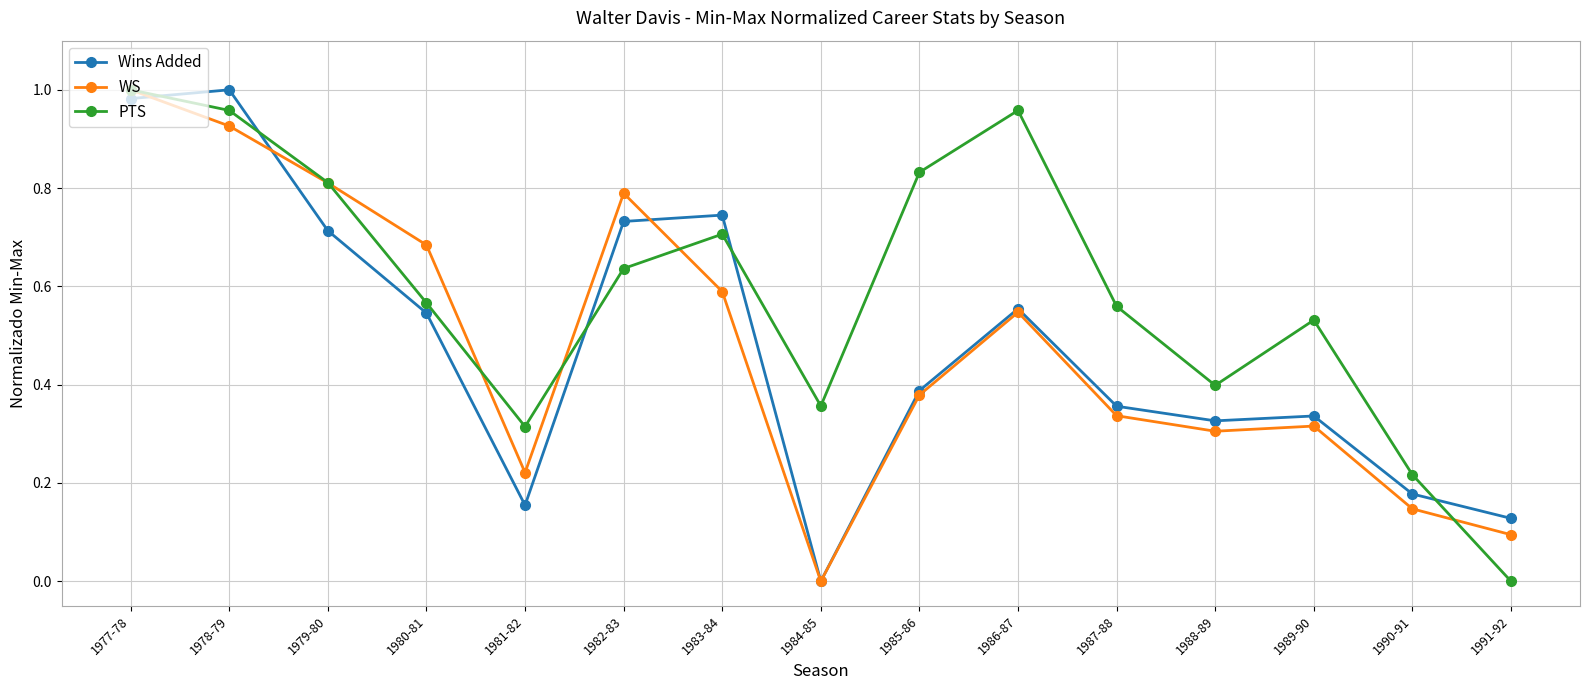

Is the value of WS at 1979-80 greater than the value of PTS at 1984-85?

Yes